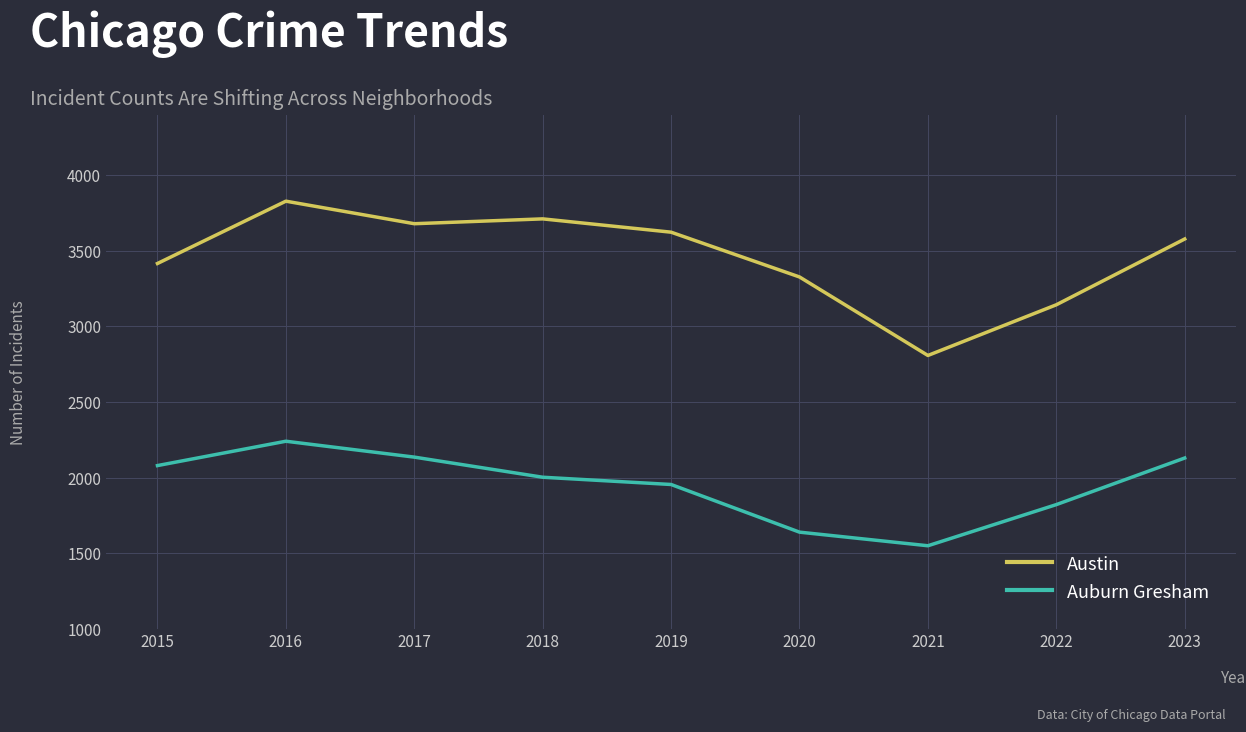

True or false: Austin and Auburn Gresham intersect in this chart.

False